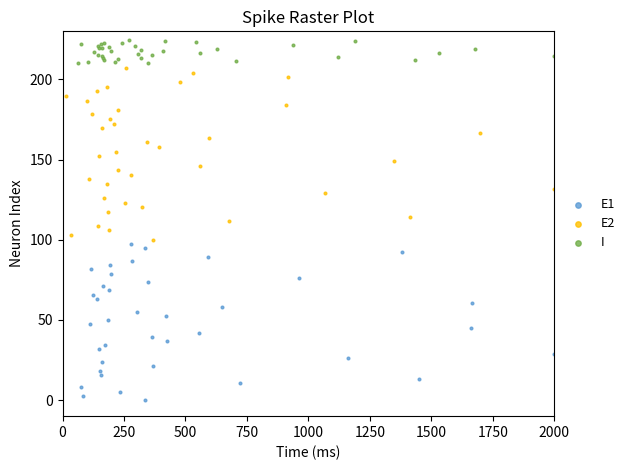

Which series contains the lowest Y value?

E1